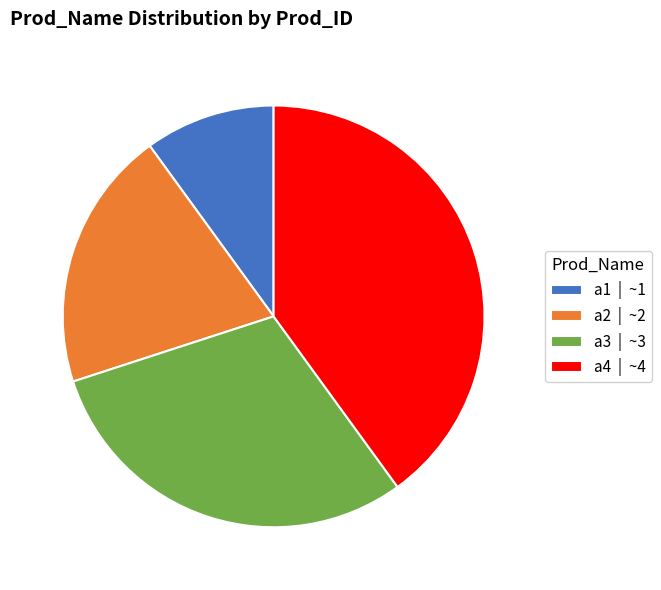

How many segments does this pie chart have?

4